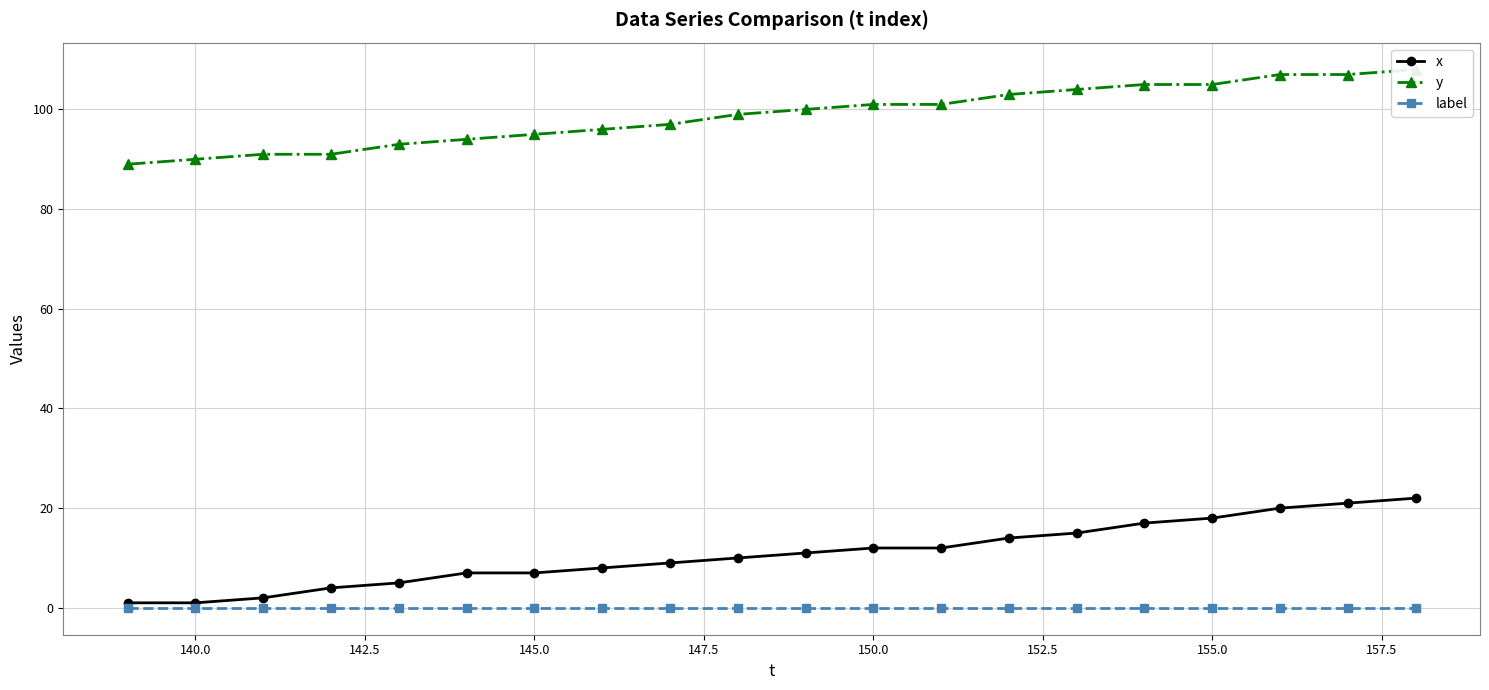

What is the difference between the second highest and minimum values in the x series?

20